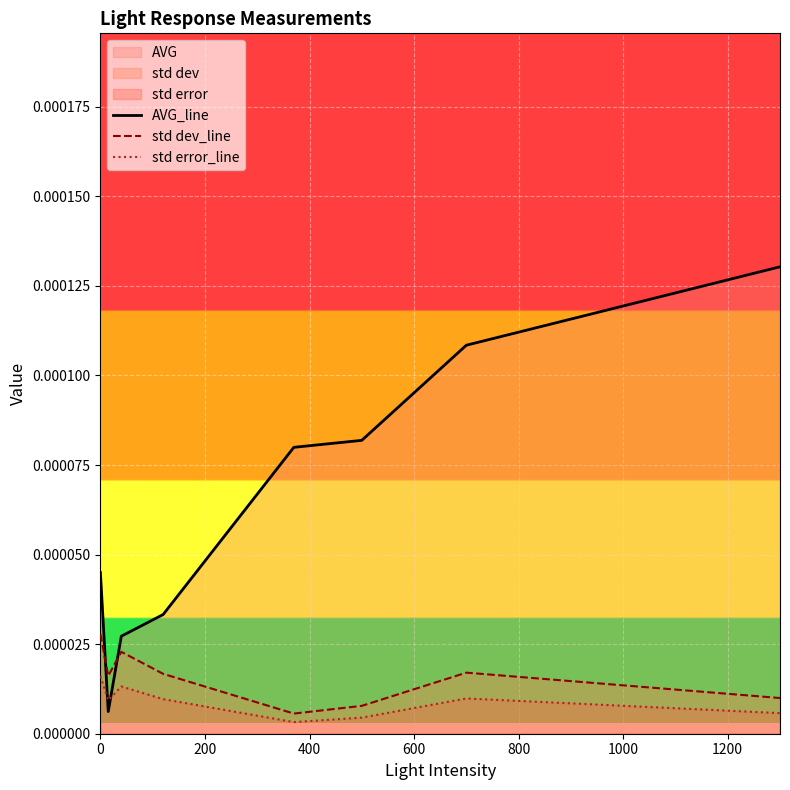

Which series has the largest range (max minus min)?

AVG_line